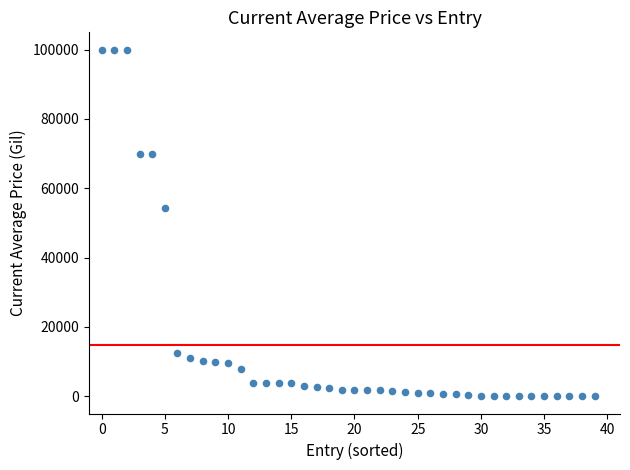

What Y value in the scatter plot is closest to 50000?

54166